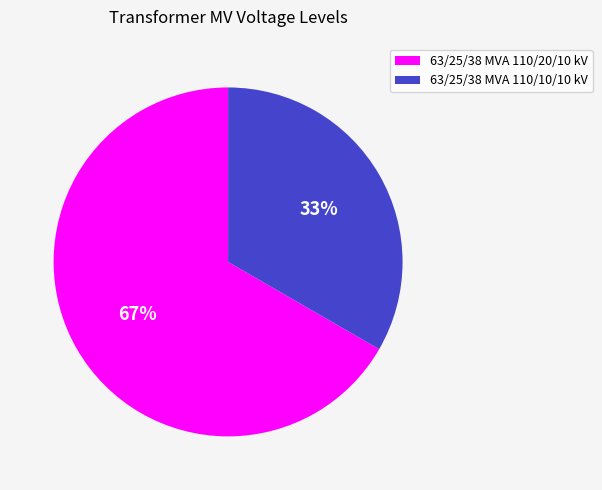

Is 63/25/38 MVA 110/20/10 kV the majority of the pie?

Yes